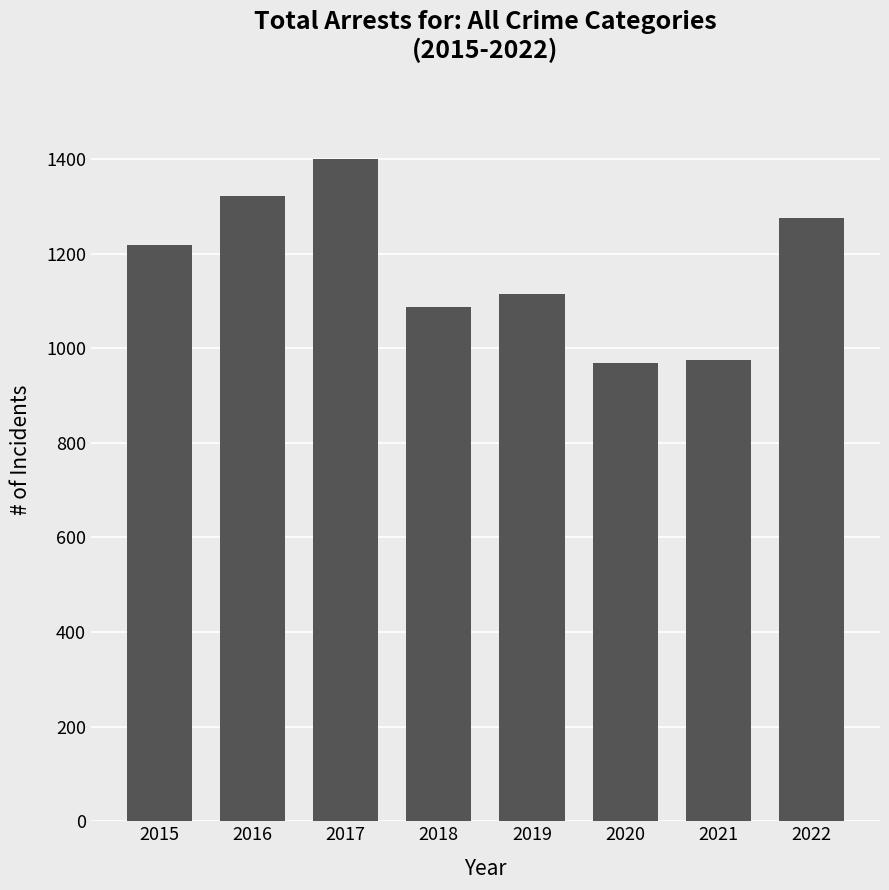

Are the bars horizontal?

No